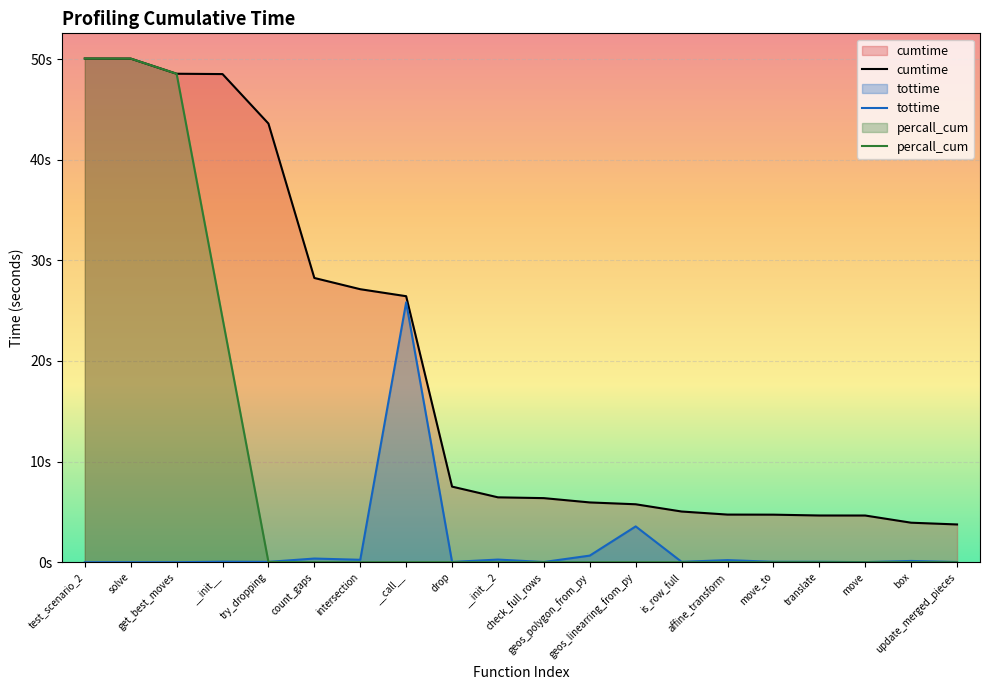

Is it true that cumtime equals 7.5 at drop?

True